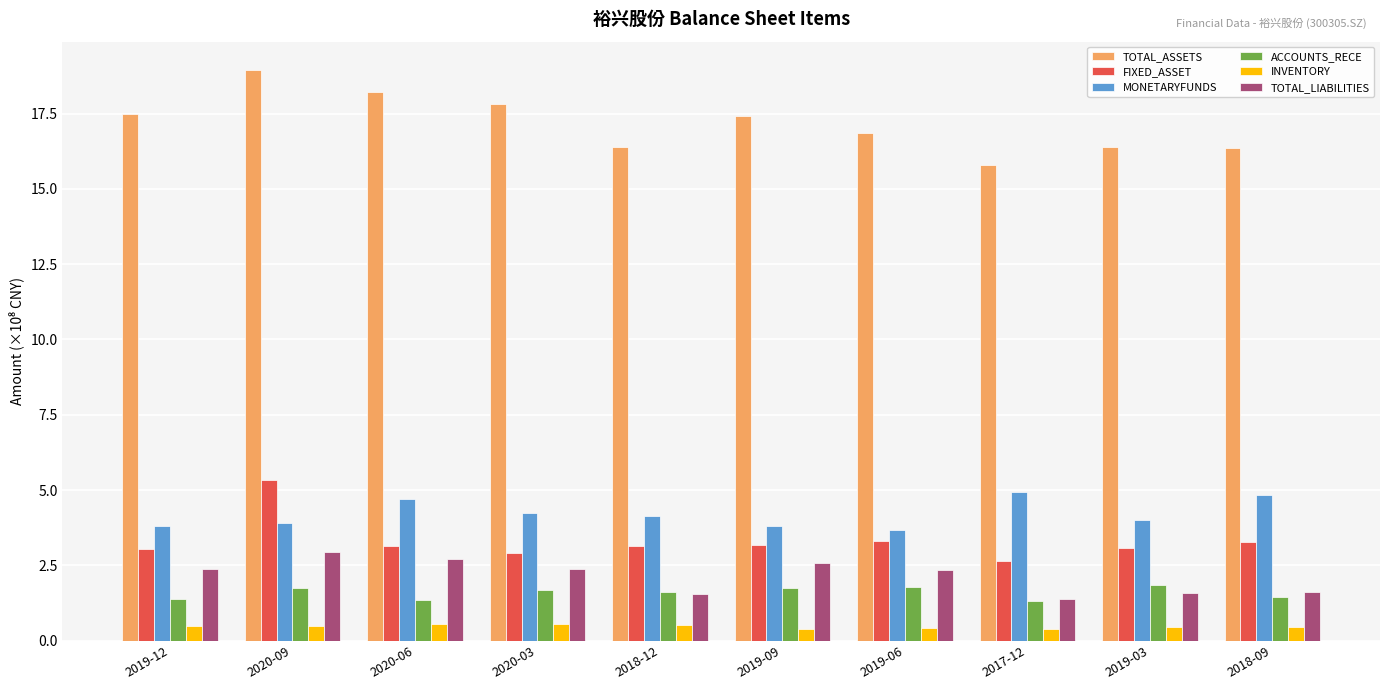

At how many categories does at least one series exceed 4?

10